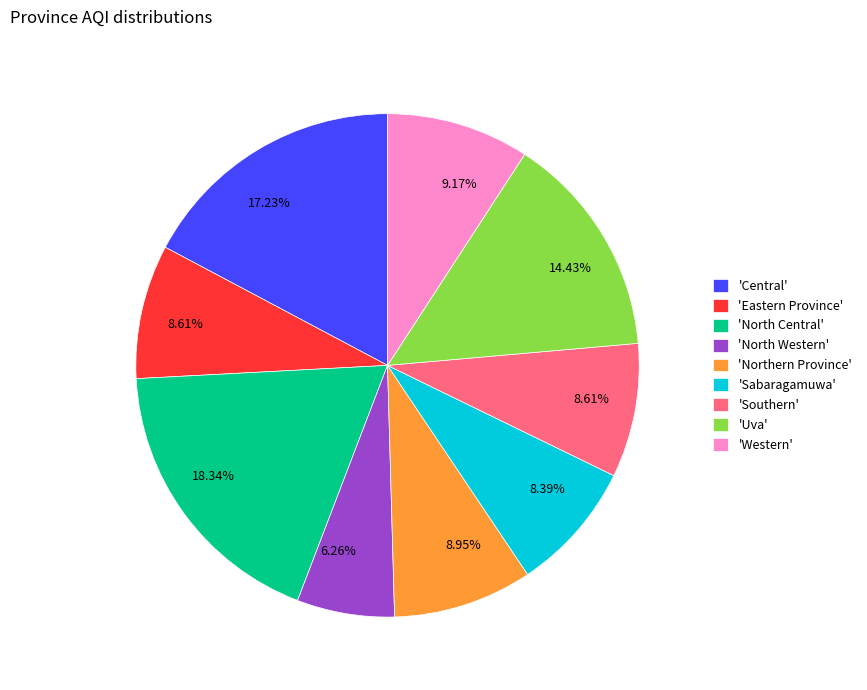

Approximately how many times larger is the value at 'Southern' compared to 'Central'?

0.5